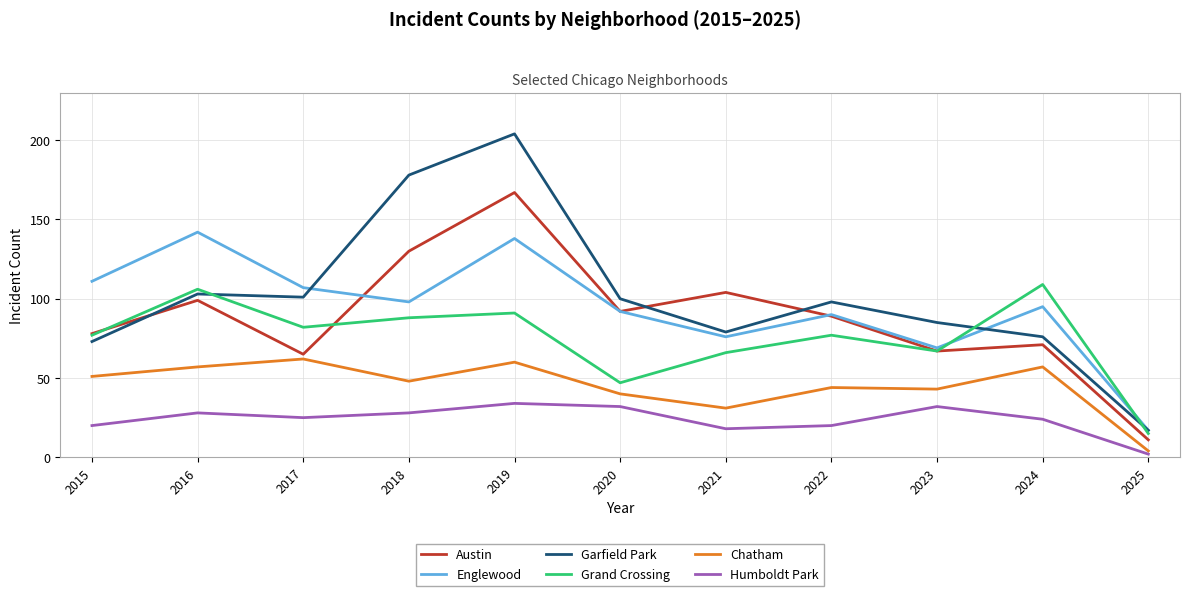

At which label does Garfield Park first exceed 98?

2016